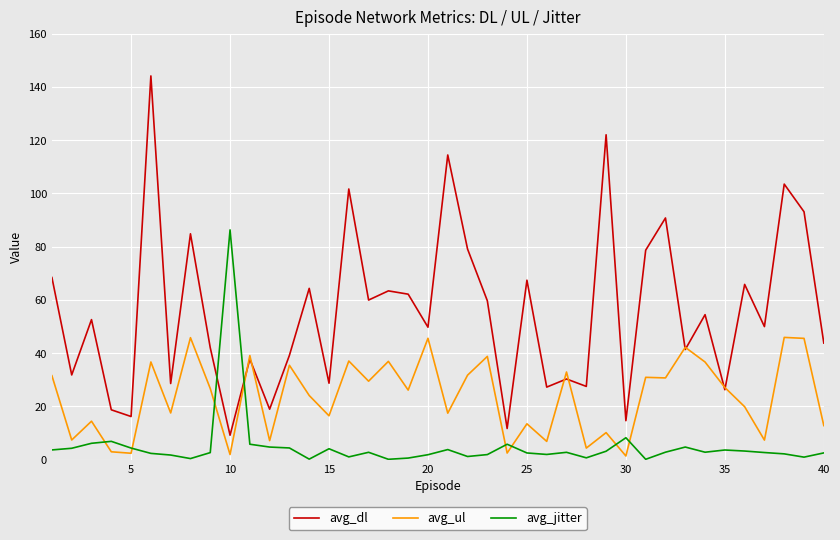

What is the greatest value displayed?

144.1